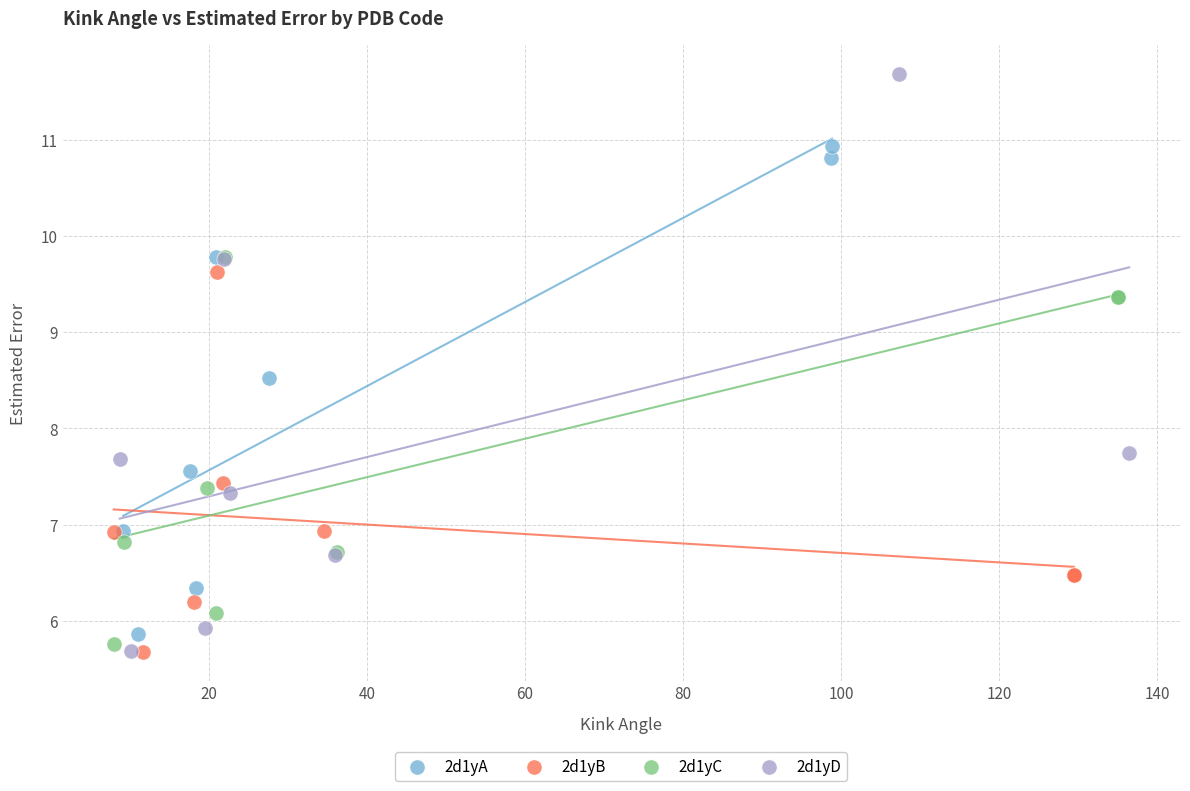

Which series contains the highest Y value?

2d1yD